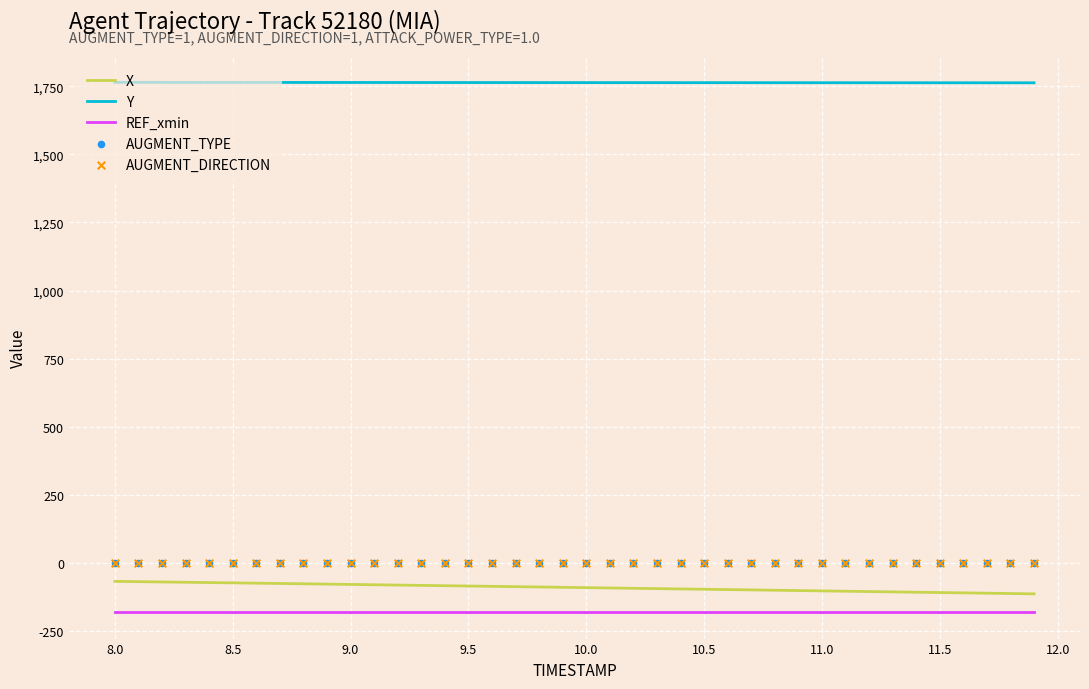

True or false: REF_xmin and Y intersect in this chart.

False